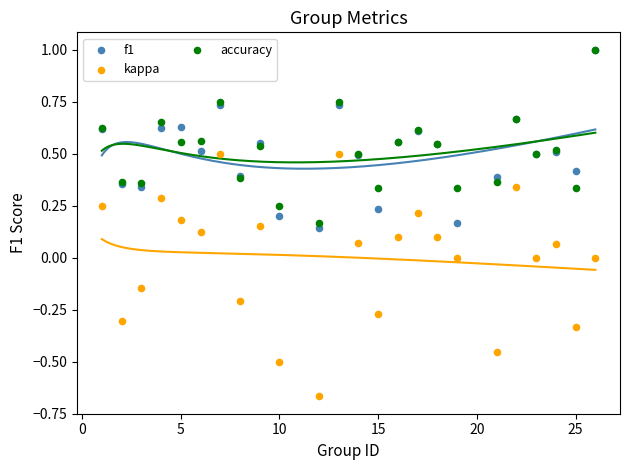

Which series has the largest Y range (max minus min)?

kappa